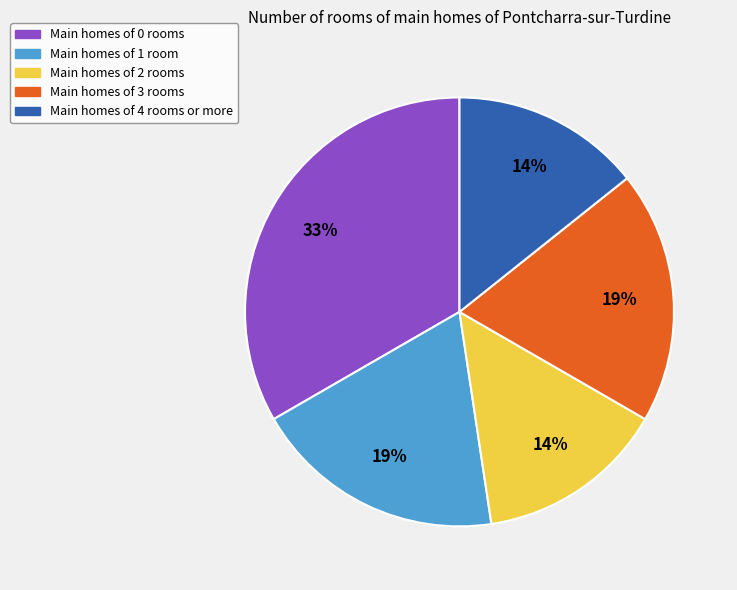

To the nearest percent, what is the difference between the largest and smallest slice percentages?

19%